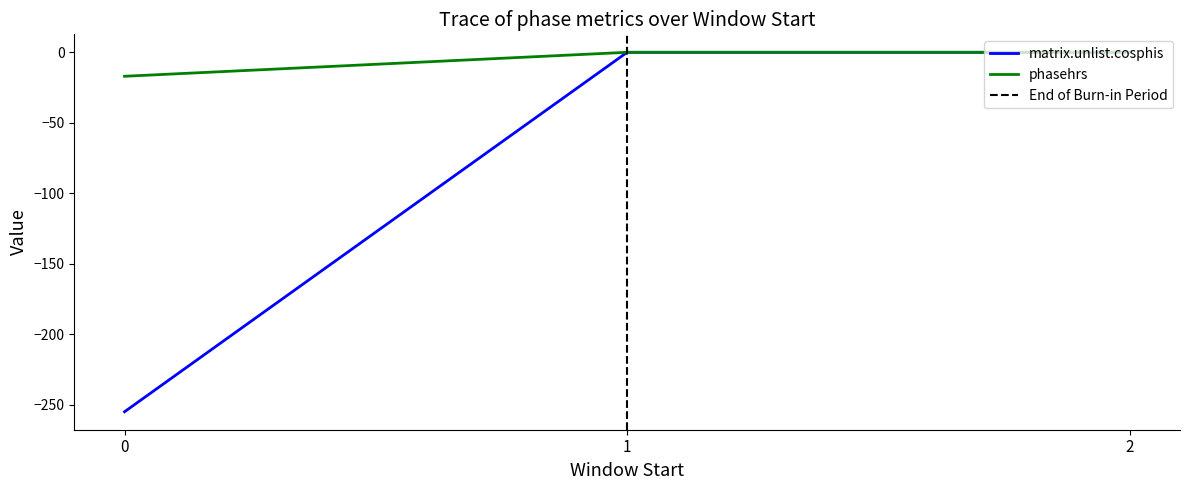

Which series has the largest range (max minus min)?

matrix.unlist.cosphis